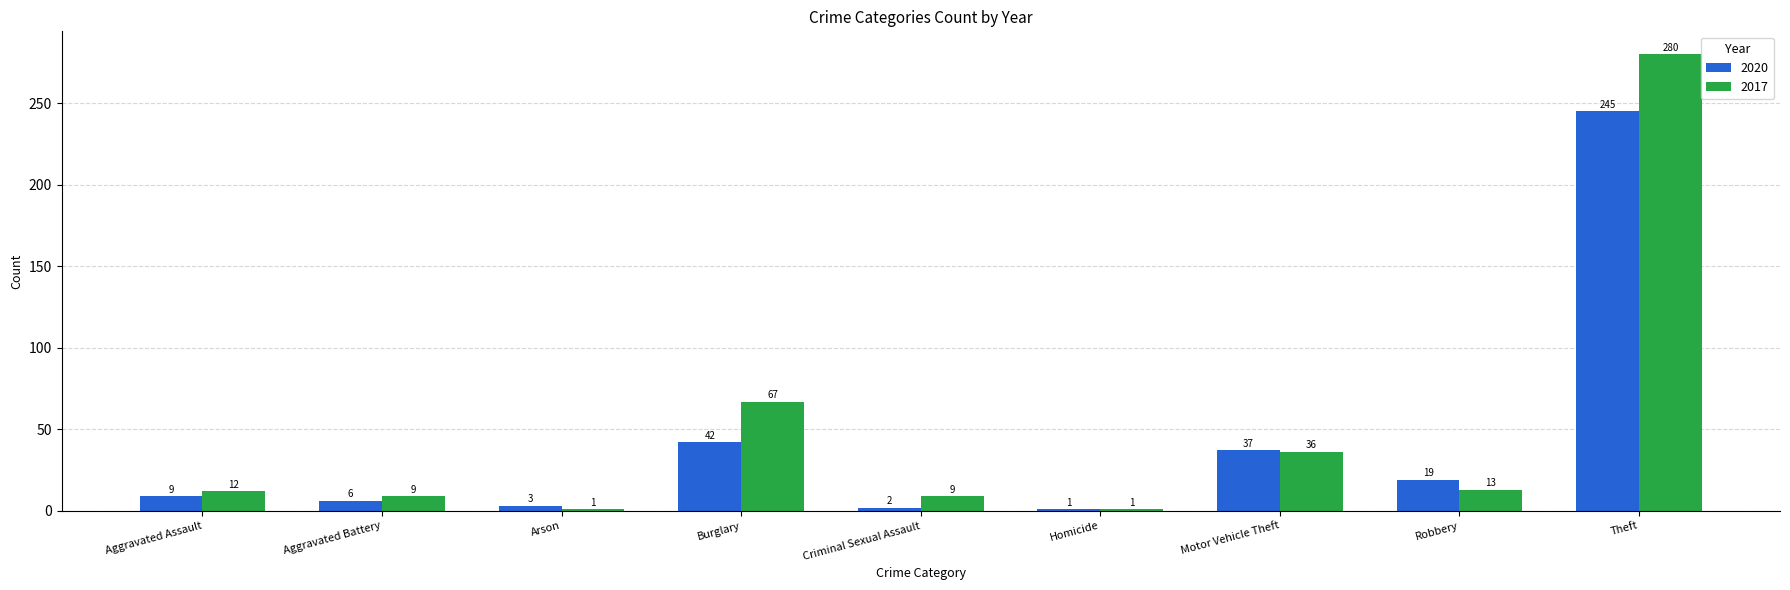

List the series in order of their peak value, lowest first.

2020, 2017